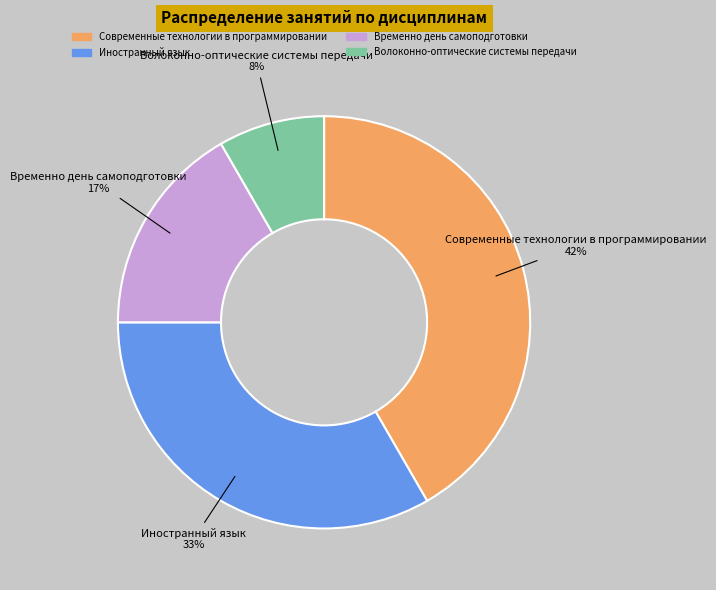

How many slices are in this pie chart?

4